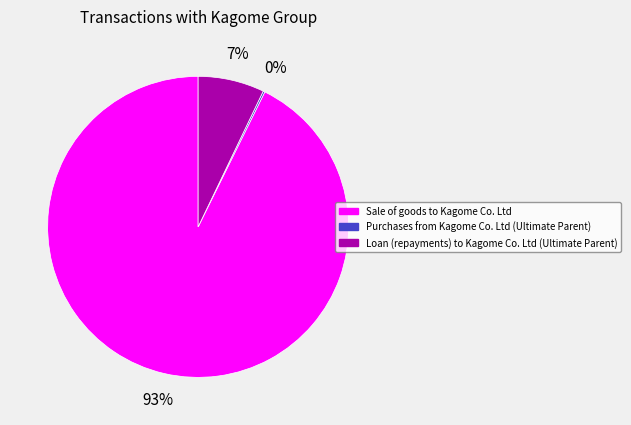

Which category accounts for the majority?

Sale of goods to Kagome Co. Ltd